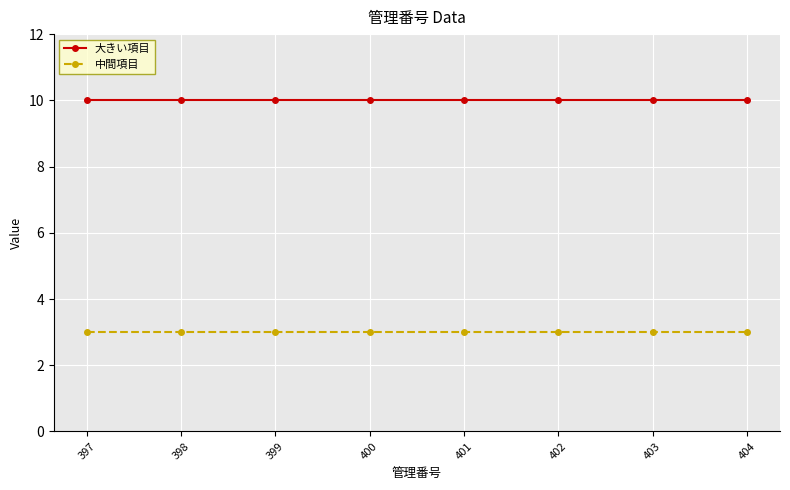

Rank the series by their average value, from highest to lowest.

大きい項目, 中間項目